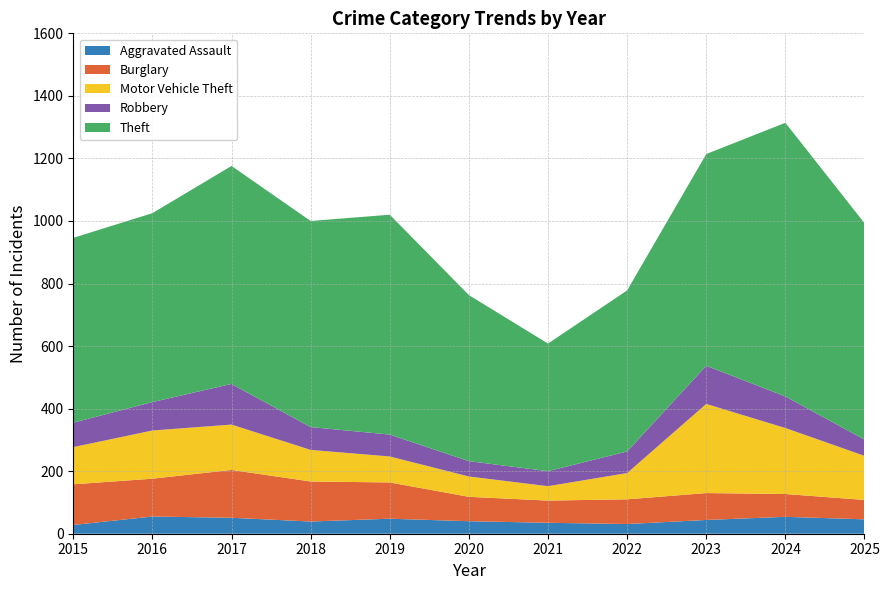

Reading left to right, what are all the values shown in this chart?

Aggravated Assault: 28	55	51	39	48	40	35	31	44	54	46
Burglary: 130	121	153	128	116	78	71	79	86	73	62
Motor Vehicle Theft: 119	154	145	101	83	65	46	84	285	211	141
Robbery: 78	91	130	73	70	49	48	69	122	101	52
Theft: 591	604	697	659	703	531	408	515	677	875	692